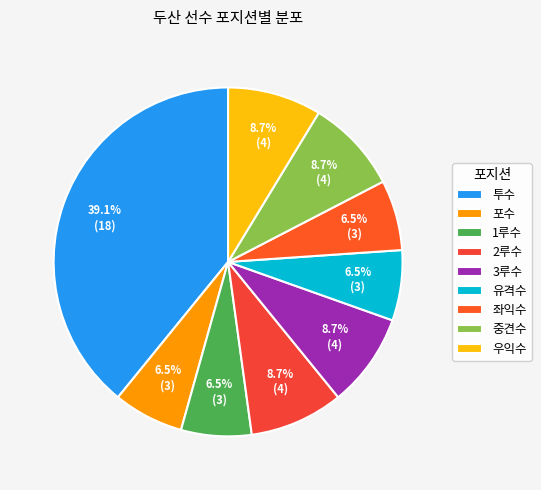

Rank the categories by value from highest to lowest.

투수, 2루수, 3루수, 중견수, 우익수, 포수, 1루수, 유격수, 좌익수